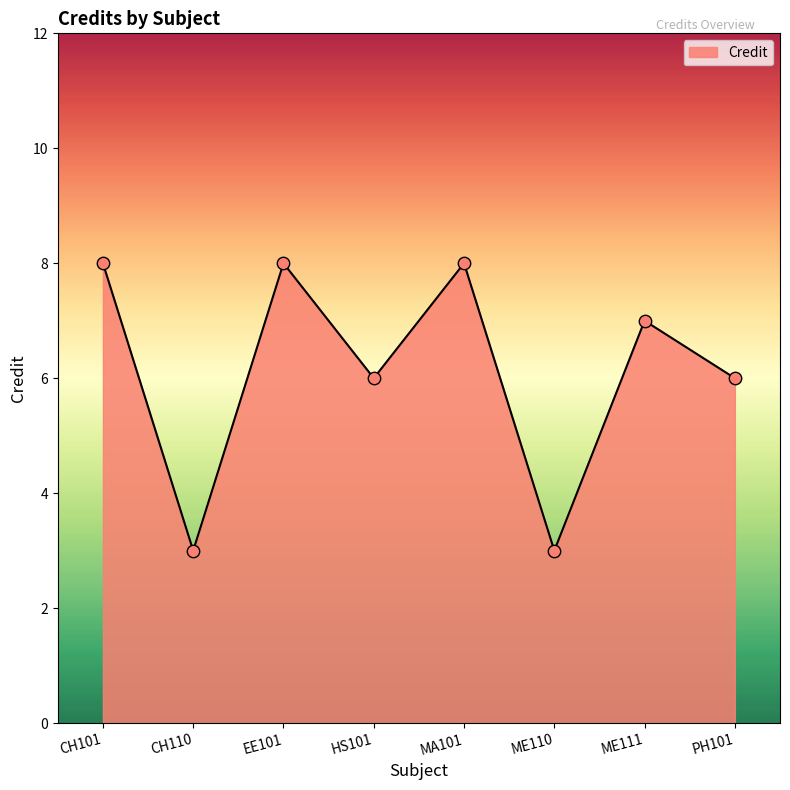

Approximately how many times larger is the value at ME110 compared to EE101?

0.4